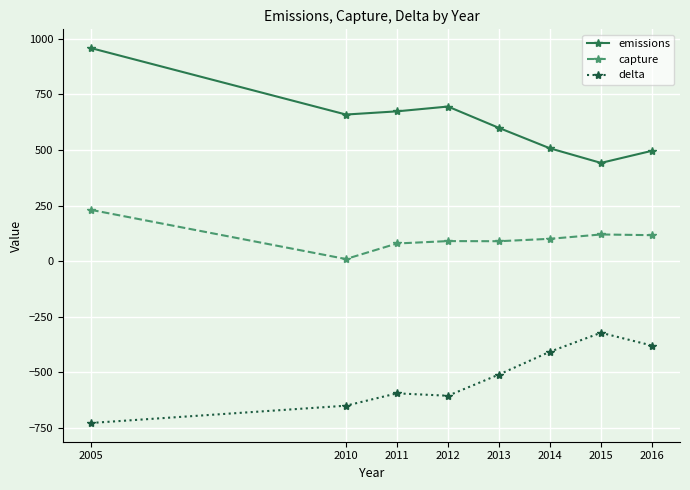

What is the difference between the second highest and minimum values in the capture series?

110.4